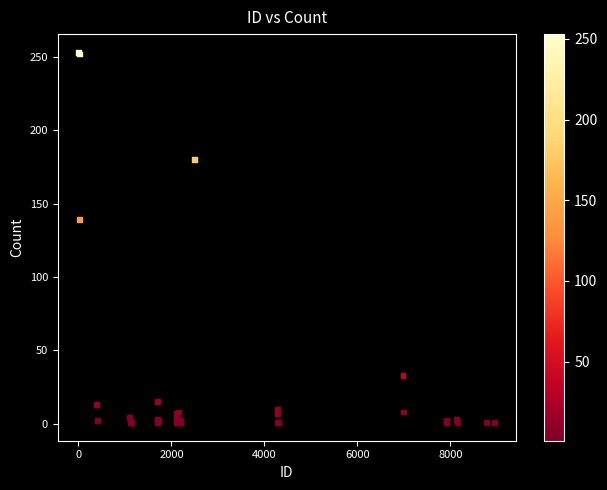

What Y value in the scatter plot is closest to 127?

139